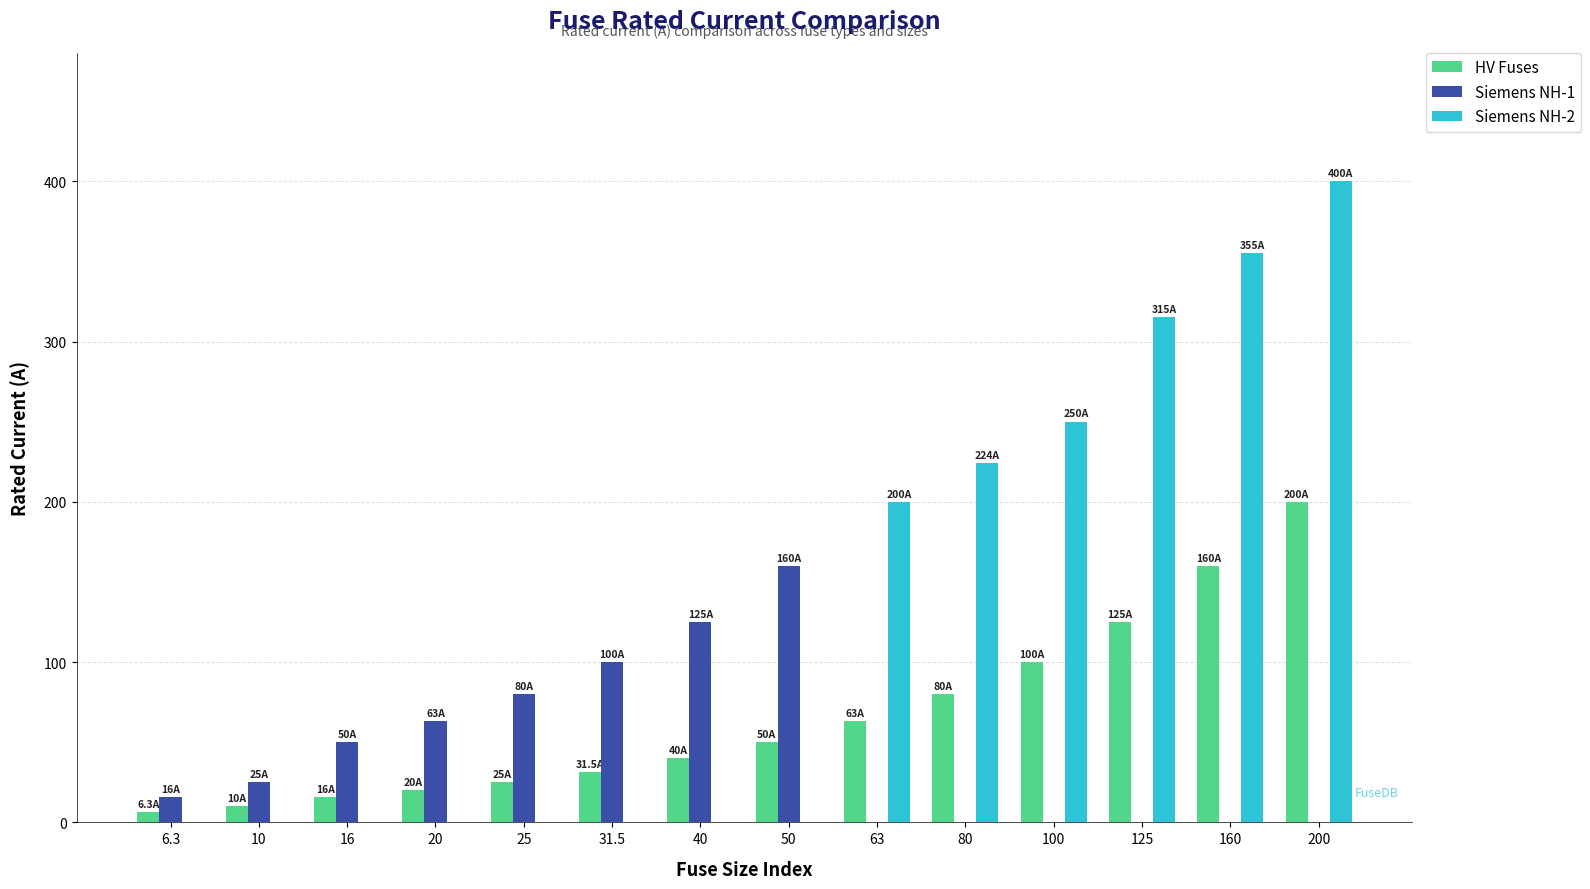

The Siemens NH-1 series shows 100.0 at 31.5. True or false?

True